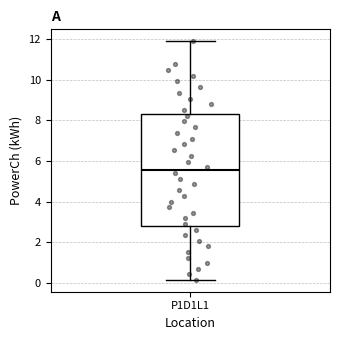

Where does the lower whisker of the box for P1D1L1 end on the y-axis? The values are not printed on the chart, so give them approximately, as read against the axis.

0.2